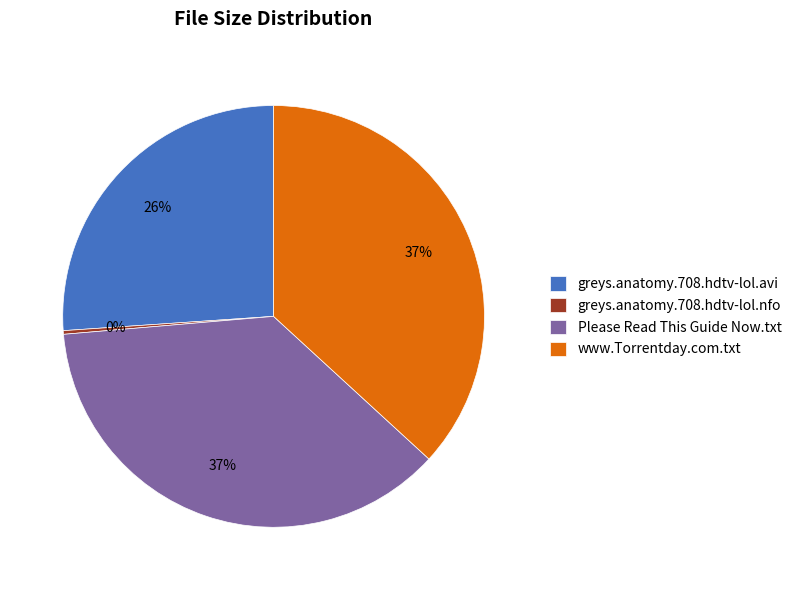

What percentage is the greys.anatomy.708.hdtv-lol.avi slice, to the nearest percent?

26%